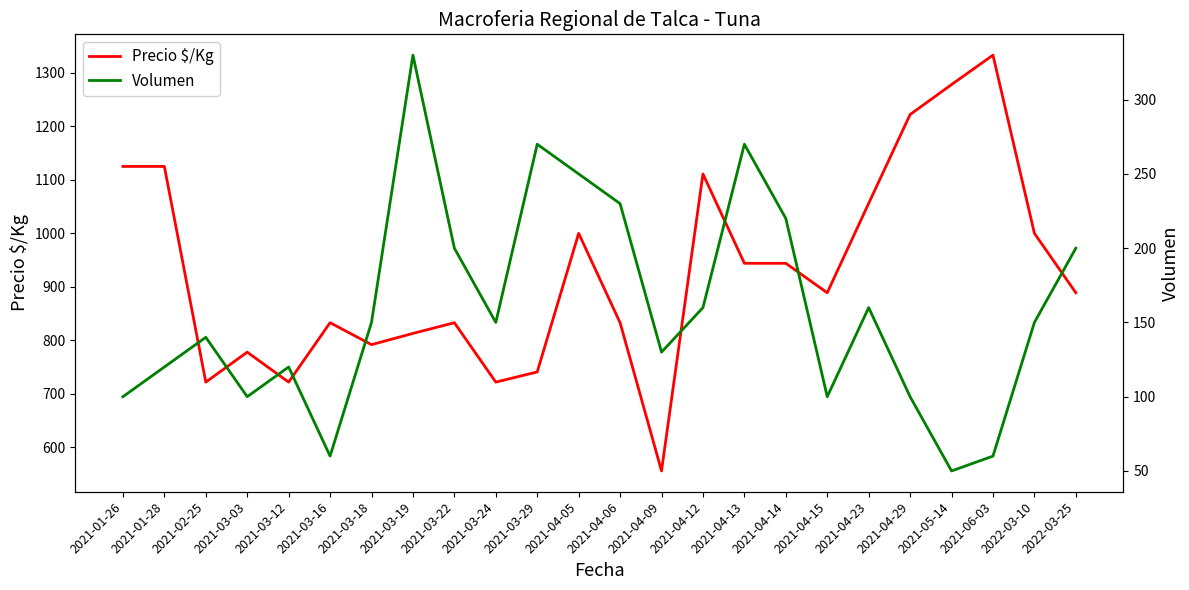

Reading left to right, what are all the values shown in this chart?

Precio $/Kg: 2021-01-26=1125	2021-01-28=1125	2021-02-25=722	2021-03-03=778	2021-03-12=722	2021-03-16=833	2021-03-18=792	2021-03-19=813	2021-03-22=833	2021-03-24=722	2021-03-29=741	2021-04-05=1000	2021-04-06=833	2021-04-09=556	2021-04-12=1111	2021-04-13=944	2021-04-14=944	2021-04-15=889	2021-04-23=1056	2021-04-29=1222	2021-05-14=1278	2021-06-03=1333	2022-03-10=1000	2022-03-25=889
Volumen: 2021-01-26=100	2021-01-28=120	2021-02-25=140	2021-03-03=100	2021-03-12=120	2021-03-16=60	2021-03-18=150	2021-03-19=330	2021-03-22=200	2021-03-24=150	2021-03-29=270	2021-04-05=250	2021-04-06=230	2021-04-09=130	2021-04-12=160	2021-04-13=270	2021-04-14=220	2021-04-15=100	2021-04-23=160	2021-04-29=100	2021-05-14=50	2021-06-03=60	2022-03-10=150	2022-03-25=200